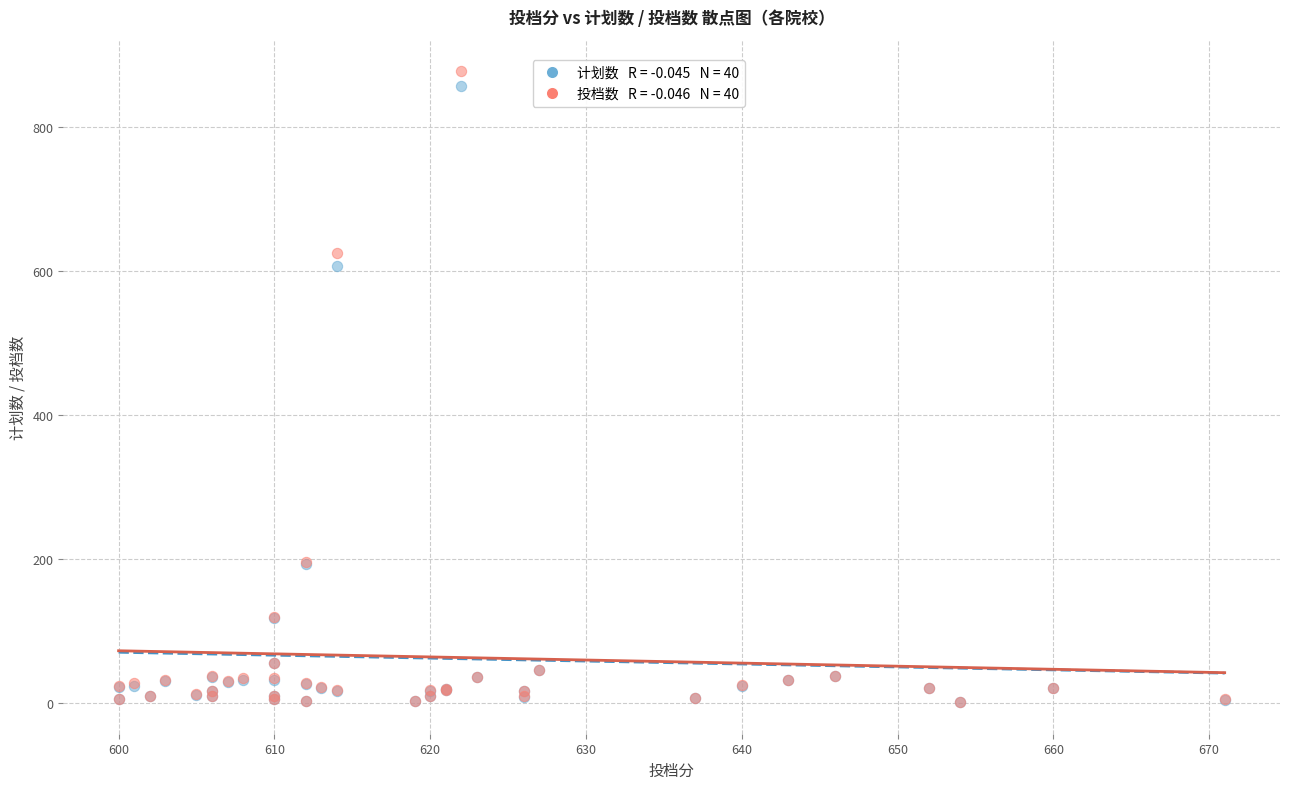

Across all series, what Y value is closest to 439?

606